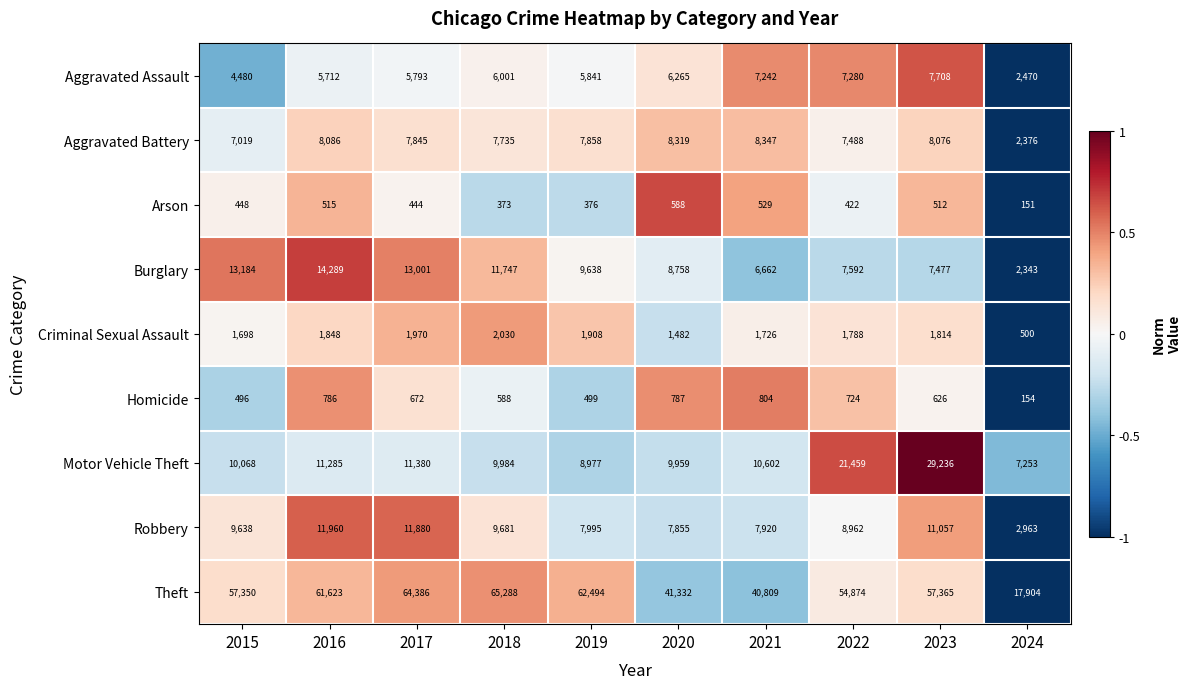

Count the number of data series in this chart.

9